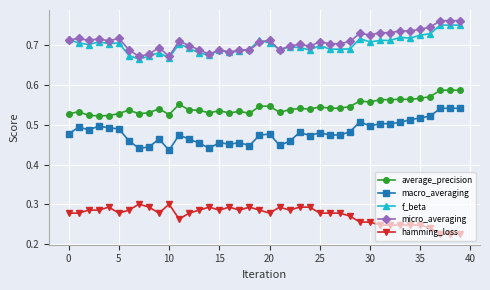

True or false: macro_averaging and average_precision intersect in this chart.

False